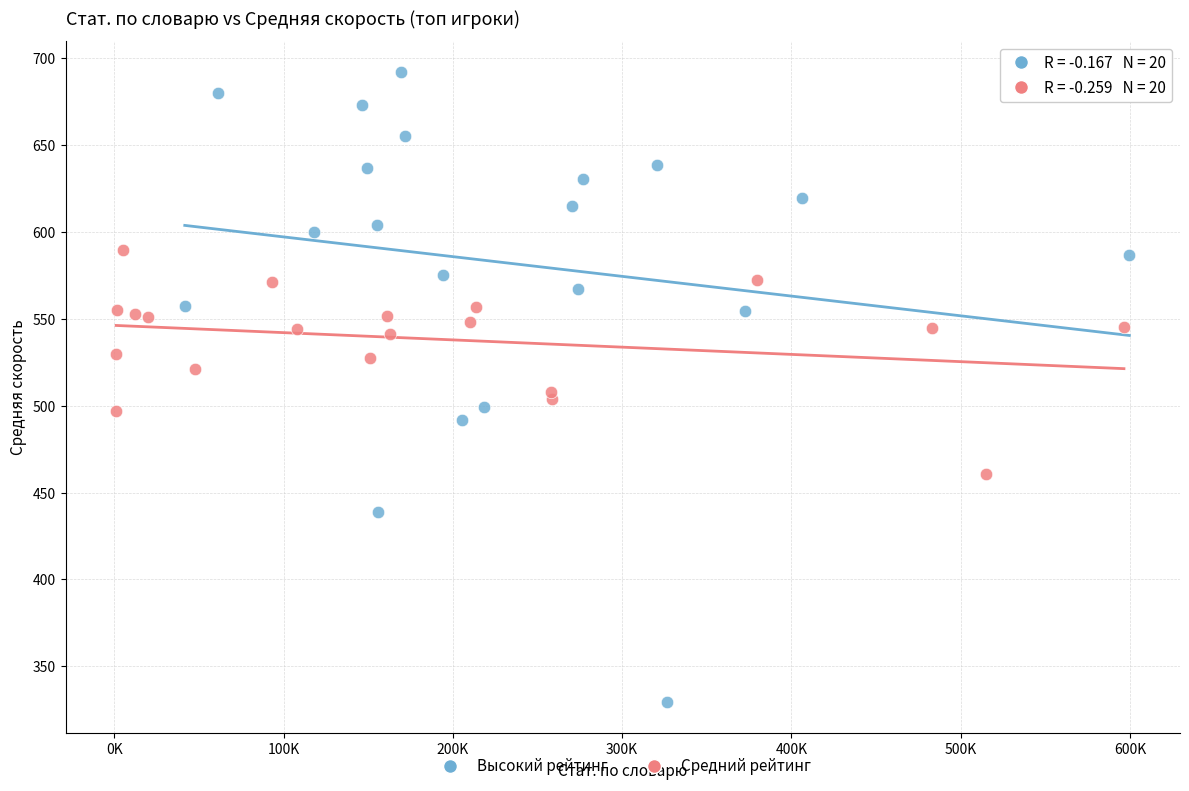

Which series has the widest spread of Y values?

Высокий рейтинг